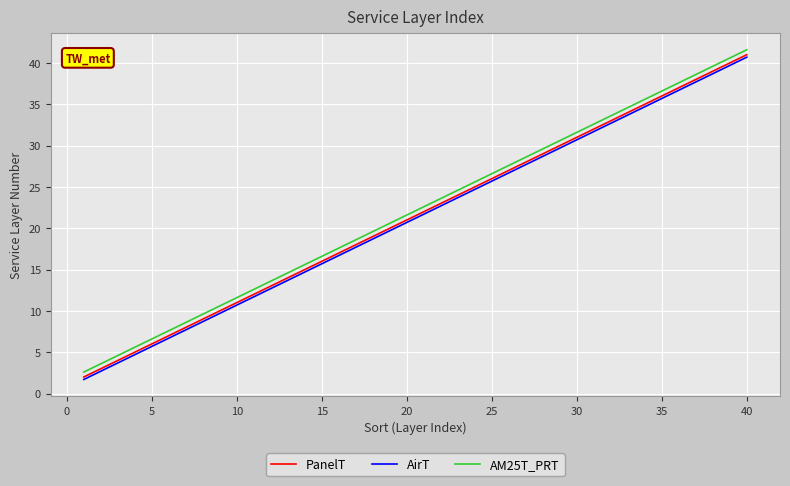

Does the chart have visible grid lines?

Yes